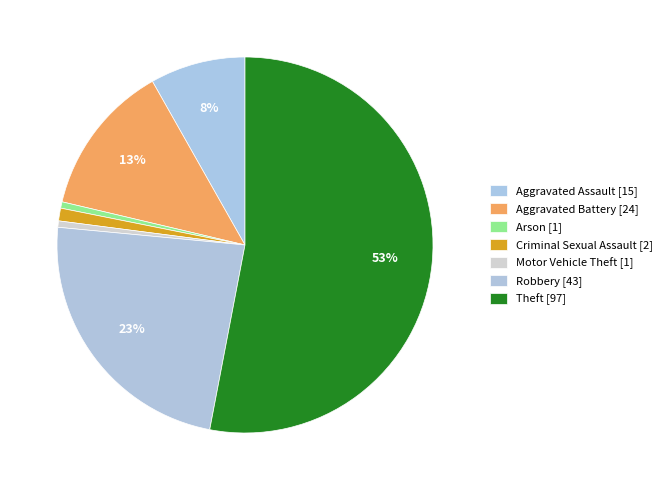

Does Theft account for over 50% of the chart?

Yes